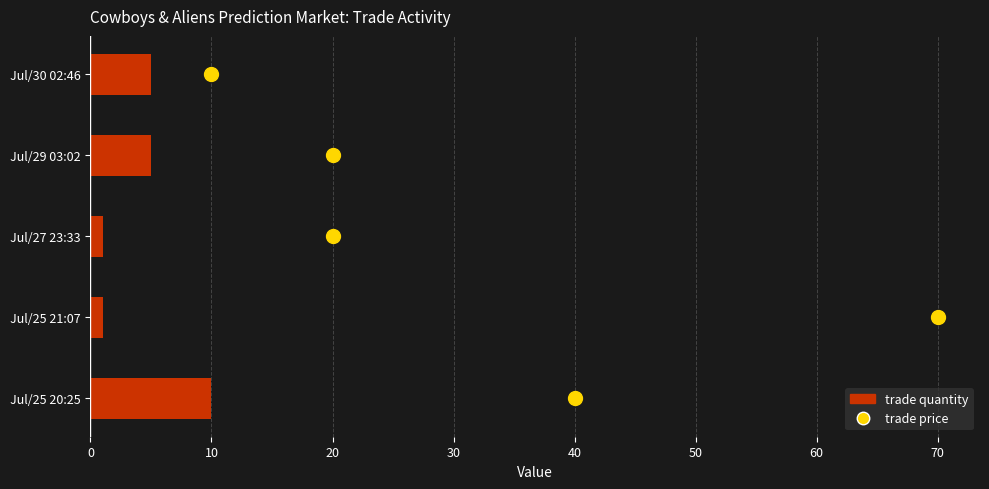

Is the value of trade price at 40 greater than the value of trade quantity at 0?

No